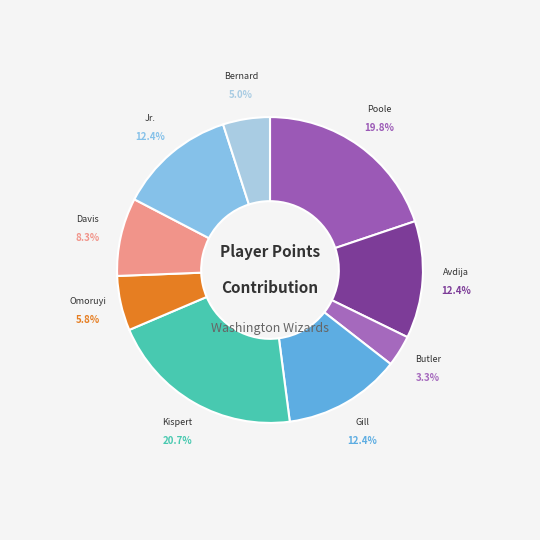

How many segments does this pie chart have?

9